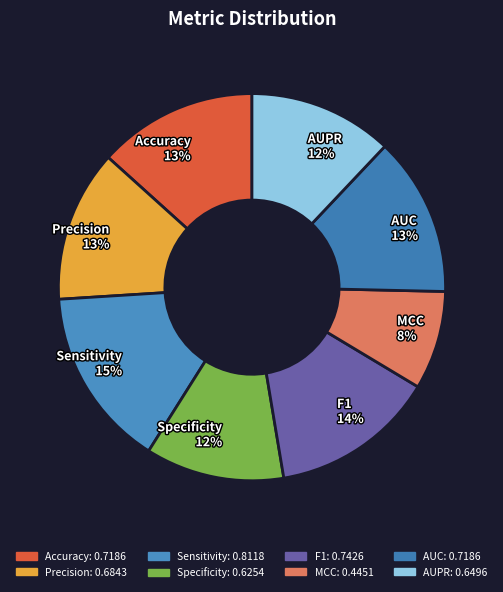

To the nearest percent, what is the combined percentage of Accuracy and Precision?

26%